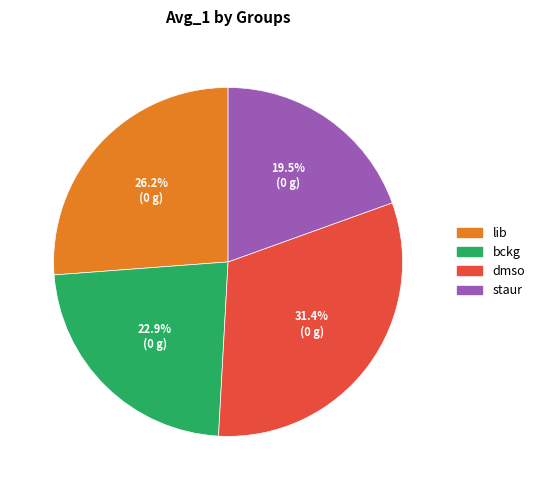

What percentage is NOT represented by lib?

73.8%